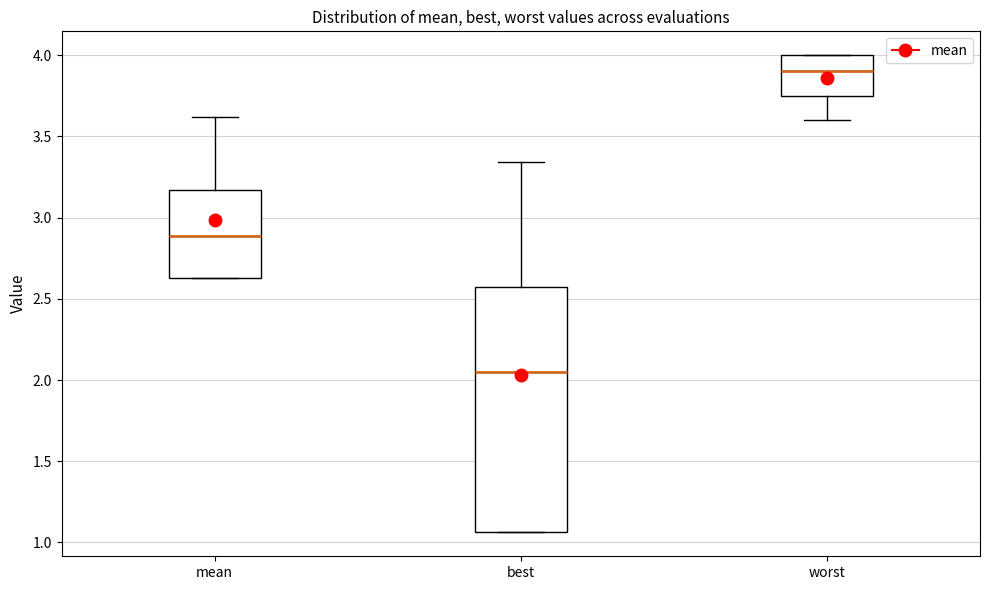

Reading left to right, transcribe this box plot: for each box, give where its median line is, the range the box spans, and where its two whiskers end, as read against the y-axis. The values are not printed on the chart, so give them approximately, as read against the axis.

mean: median 2.90, box 2.65 to 3.15, whiskers 2.65 to 3.60
best: median 2.05, box 1.05 to 2.55, whiskers 1.05 to 3.35
worst: median 3.90, box 3.75 to 4.00, whiskers 3.60 to 4.00